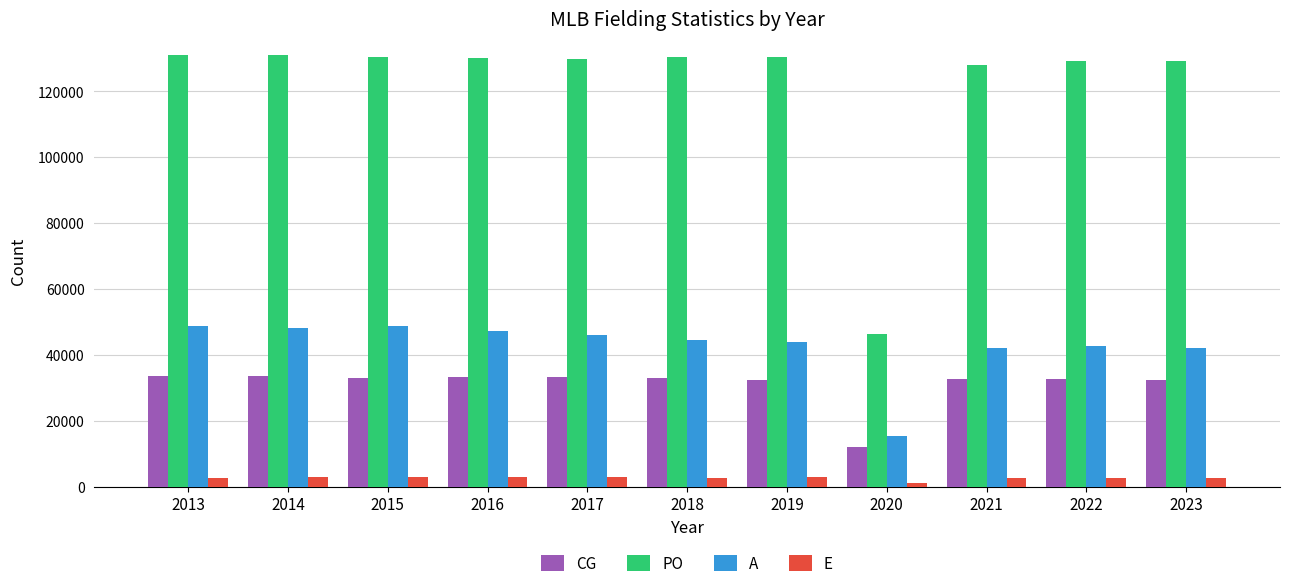

At which label does CG first exceed 32834?

2013